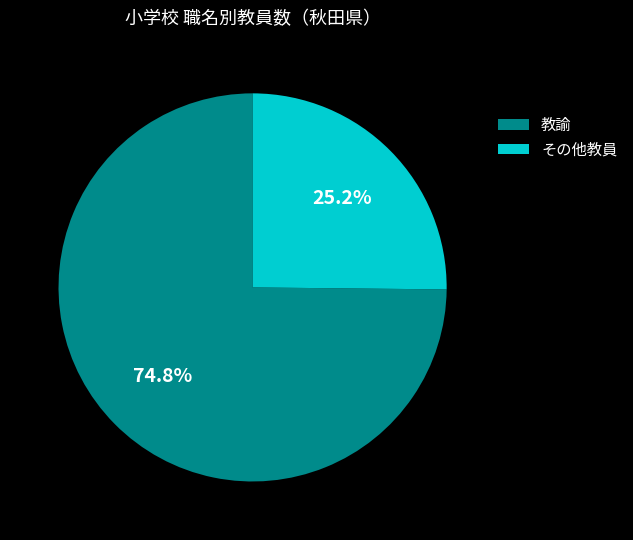

To the nearest percent, what is the difference between the largest and smallest slice percentages?

50%